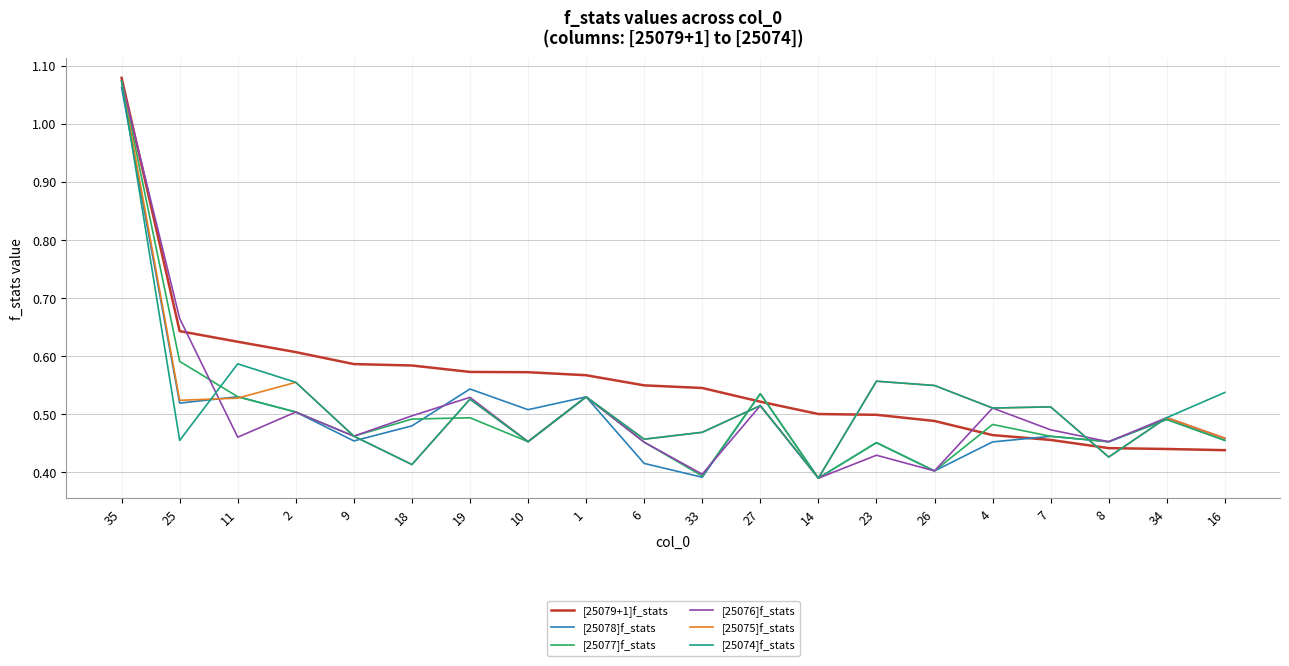

What position from the left is 34?

19